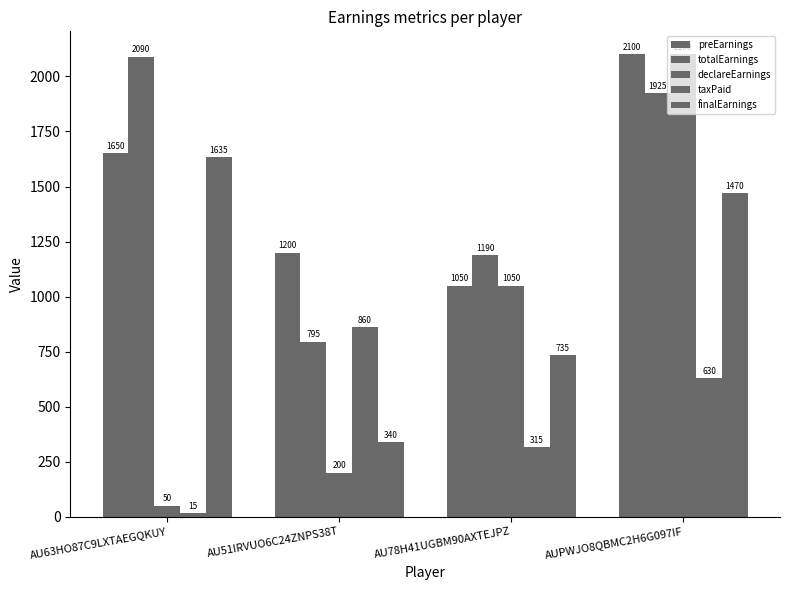

Does the chart contain any negative values?

No